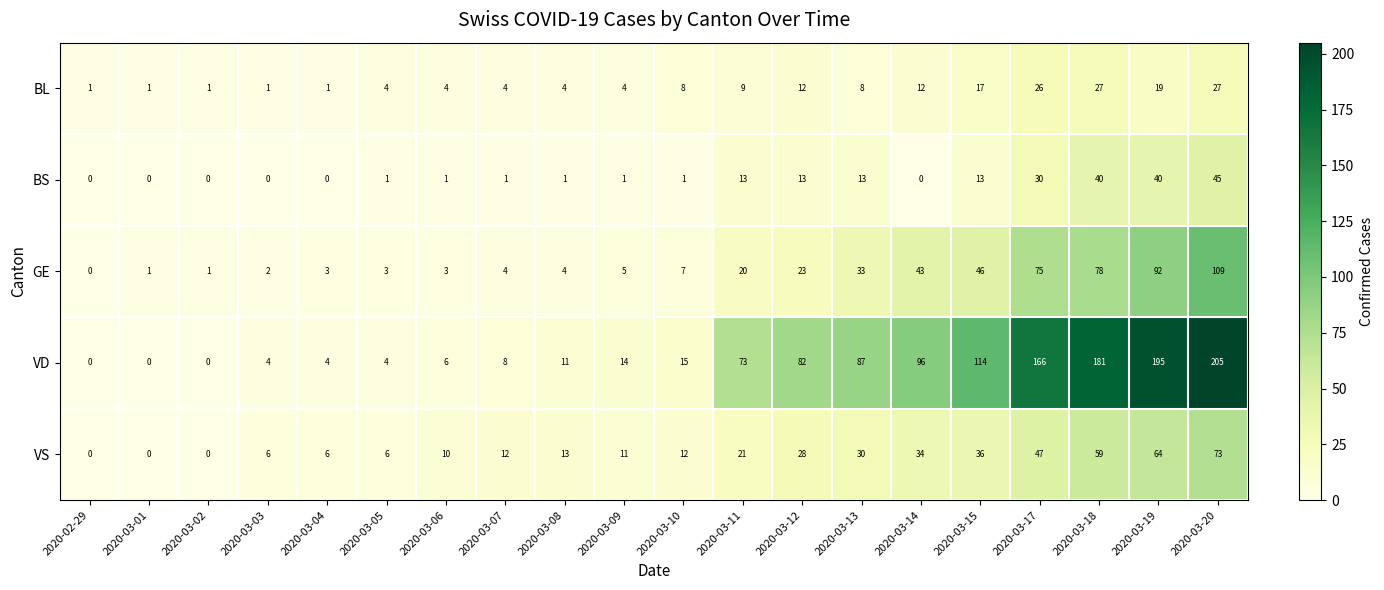

Which category has the highest value in the VS series?

2020-03-20